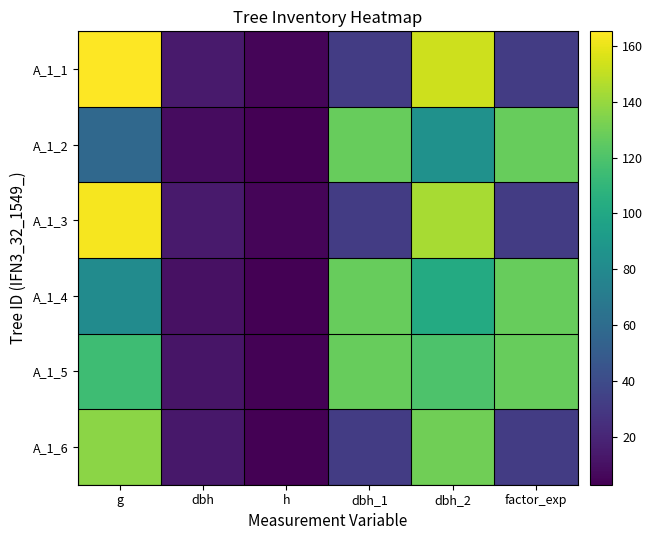

At how many categories does at least one series exceed 48?

4